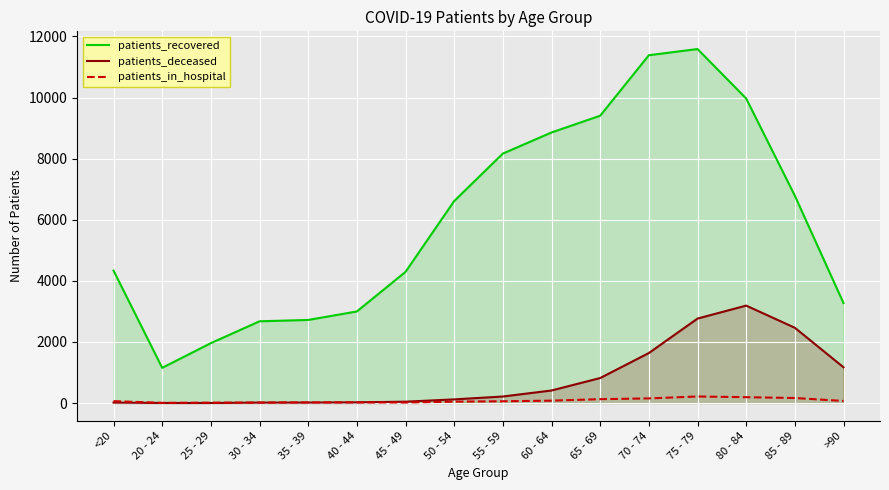

Reading right to left, extract all data points from this chart.

patients_recovered: >90=3272	85 - 89=6788	80 - 84=9970	75 - 79=11589	70 - 74=11386	65 - 69=9406	60 - 64=8858	55 - 59=8167	50 - 54=6613	45 - 49=4295	40 - 44=2999	35 - 39=2721	30 - 34=2677	25 - 29=1962	20 - 24=1154	<20=4337
patients_deceased: >90=1172	85 - 89=2465	80 - 84=3191	75 - 79=2766	70 - 74=1638	65 - 69=820	60 - 64=412	55 - 59=215	50 - 54=121	45 - 49=46	40 - 44=24	35 - 39=17	30 - 34=16	25 - 29=3	20 - 24=4	<20=16
patients_in_hospital: >90=69	85 - 89=166	80 - 84=193	75 - 79=216	70 - 74=153	65 - 69=128	60 - 64=80	55 - 59=59	50 - 54=47	45 - 49=18	40 - 44=22	35 - 39=22	30 - 34=17	25 - 29=14	20 - 24=7	<20=64